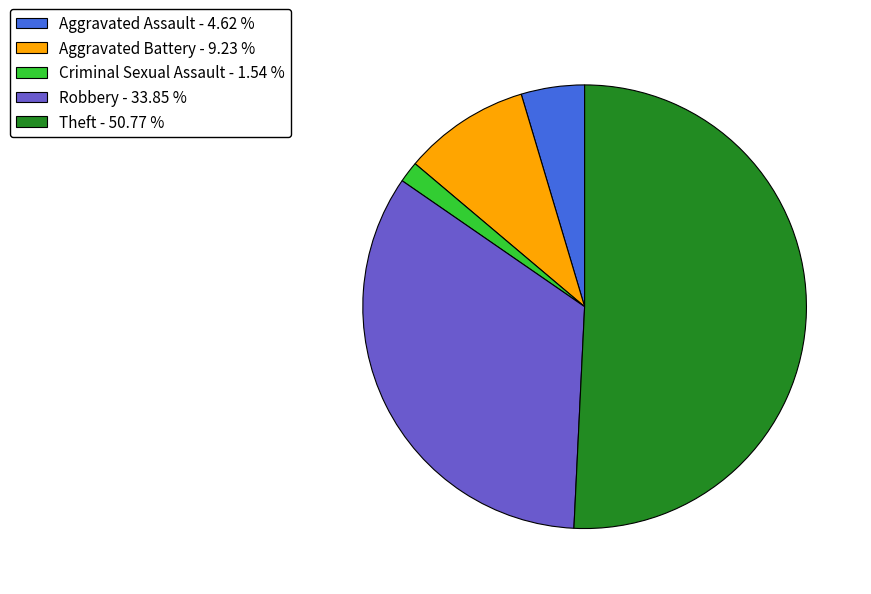

Is there any slice that represents more than half of the pie?

Yes